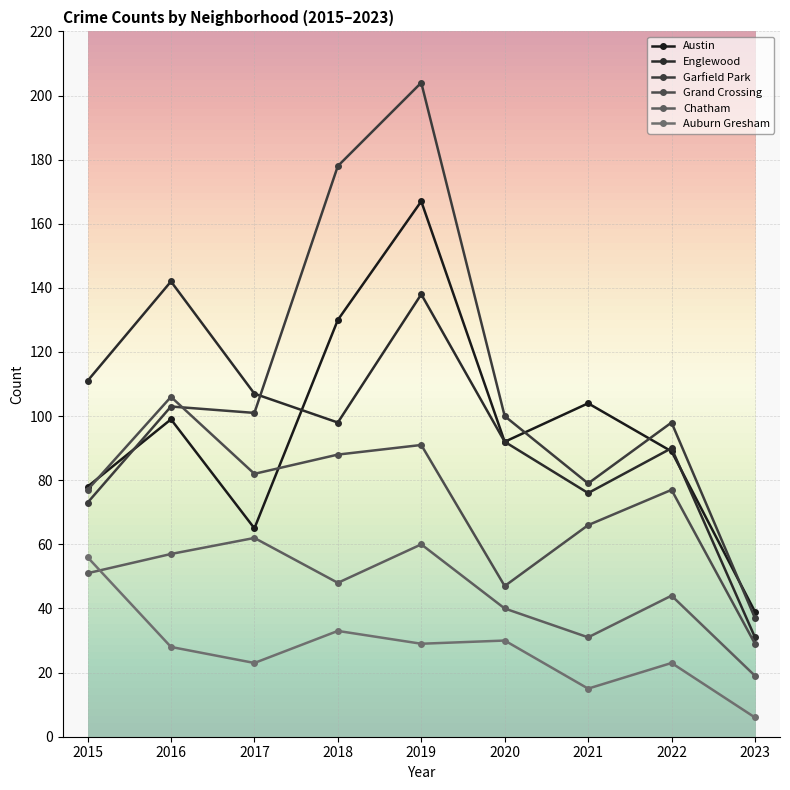

What is the sum of the Austin values at 2015 and 2016?

177